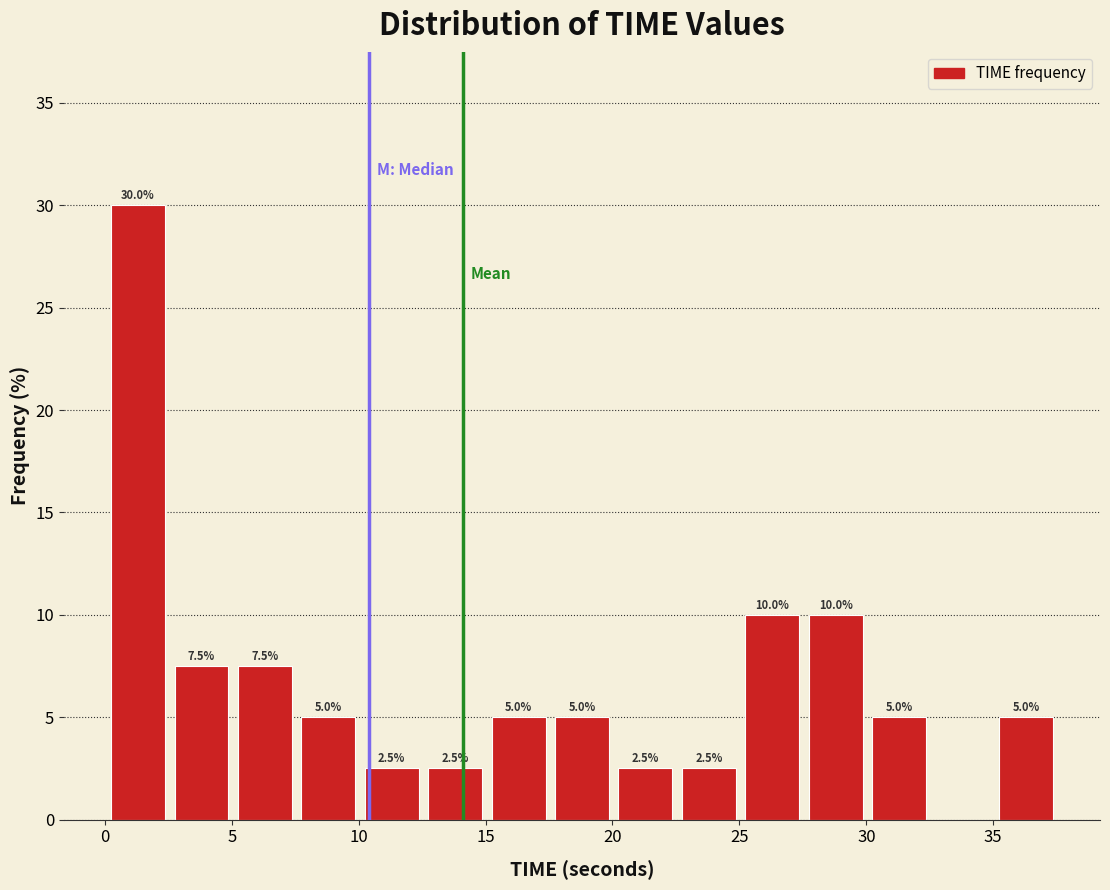

Over which range of the x-axis is the bar tallest?

0.0 to 2.5